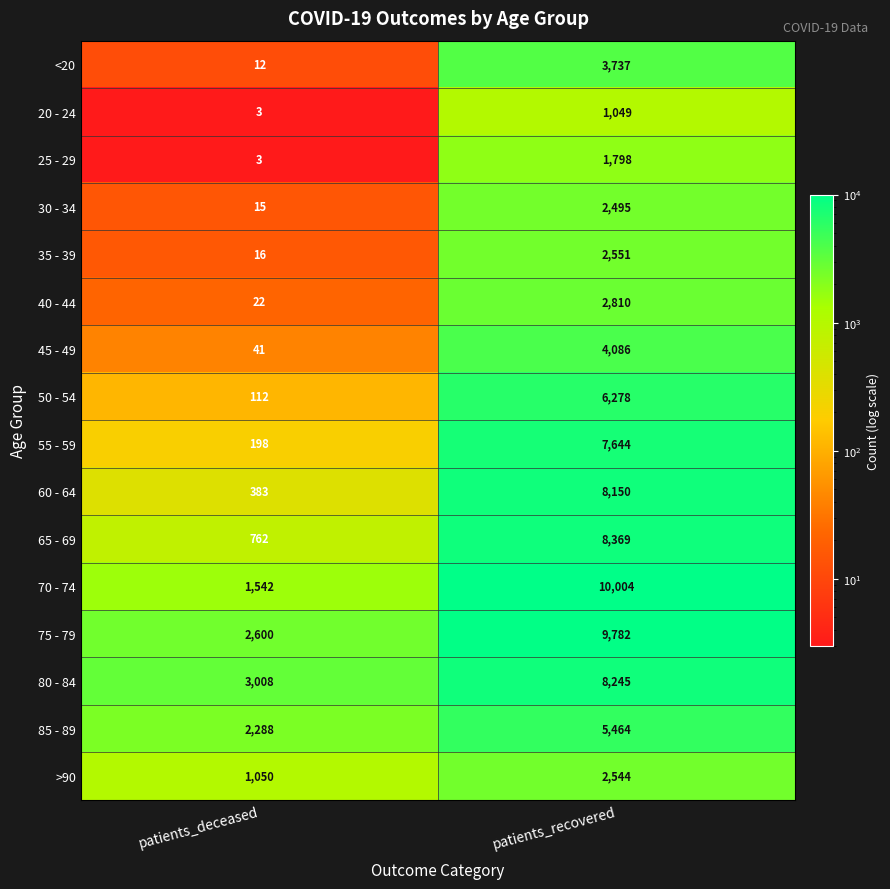

What is the difference between the highest and lowest values at patients_deceased?

3005